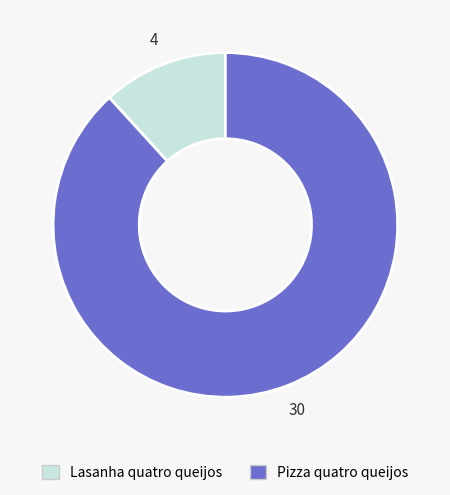

Rank the categories by value from highest to lowest.

Pizza quatro queijos, Lasanha quatro queijos